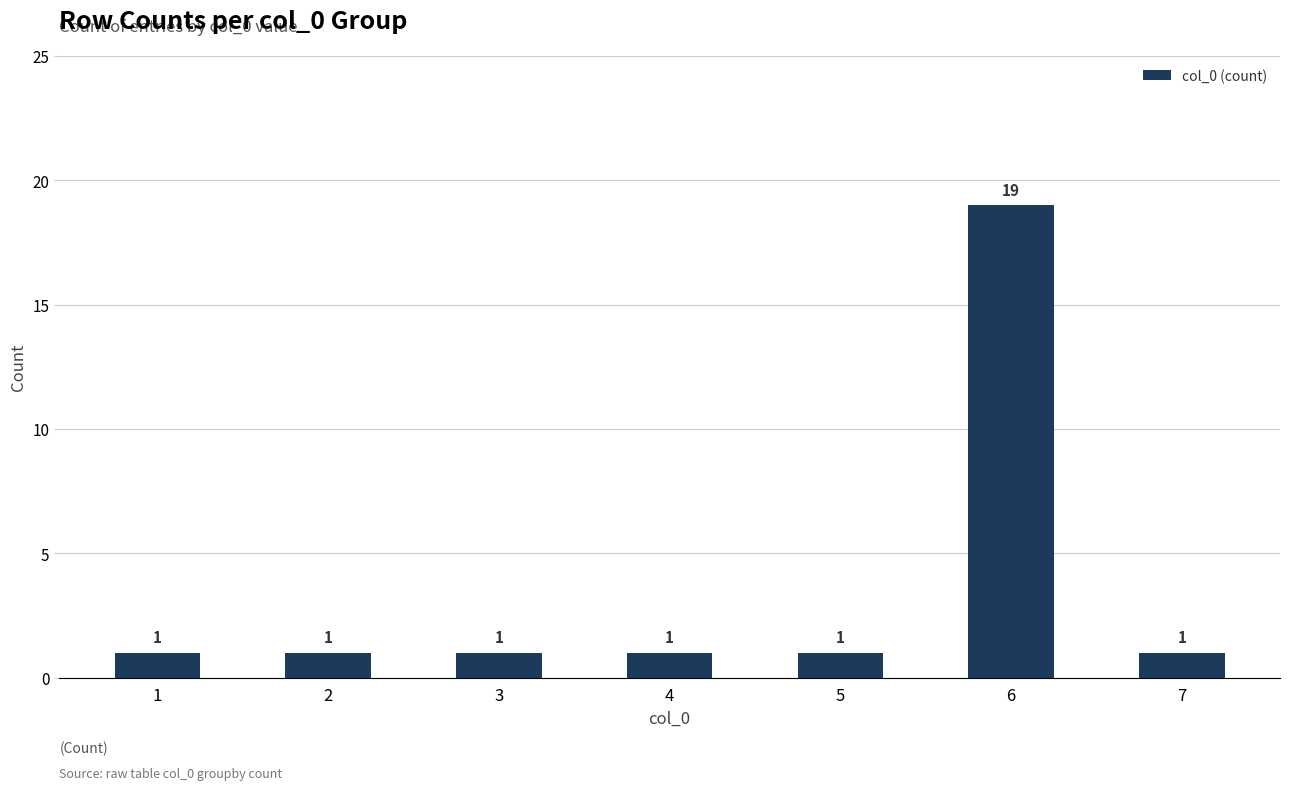

Reading right to left, list all the values displayed in this chart.

1	19	1	1	1	1	1